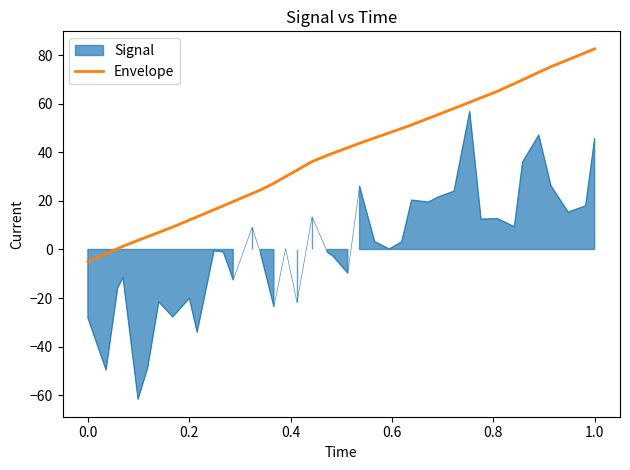

How many values are above zero?

38